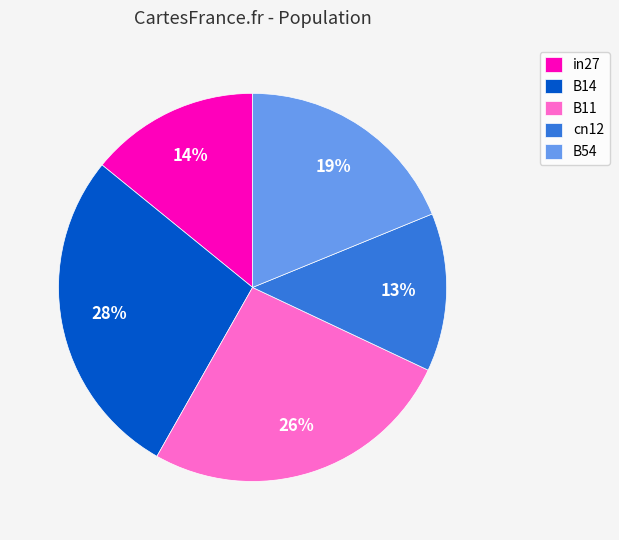

Rank the categories by value from lowest to highest.

cn12, in27, B54, B11, B14